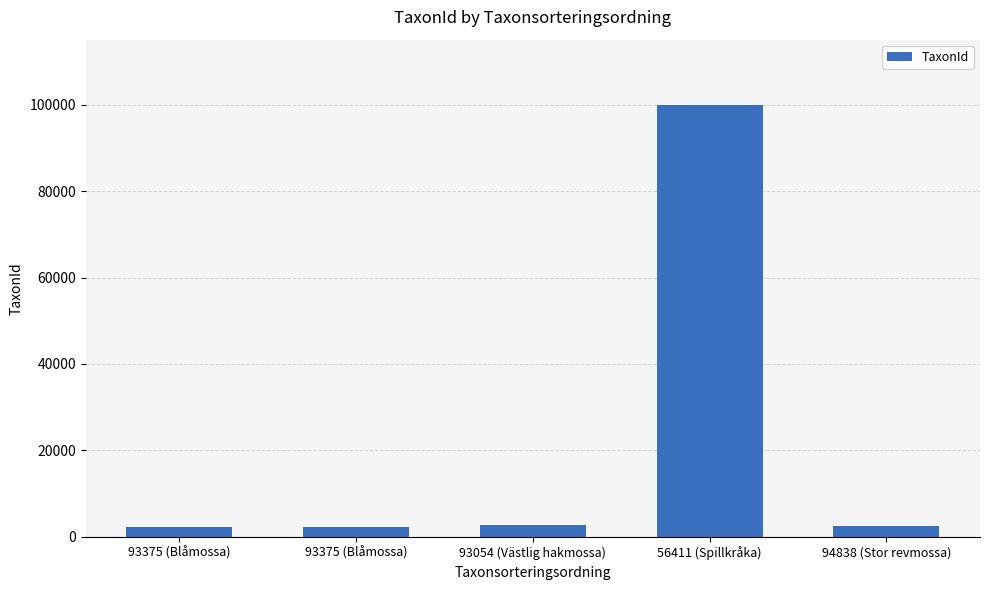

Are the bars horizontal?

No